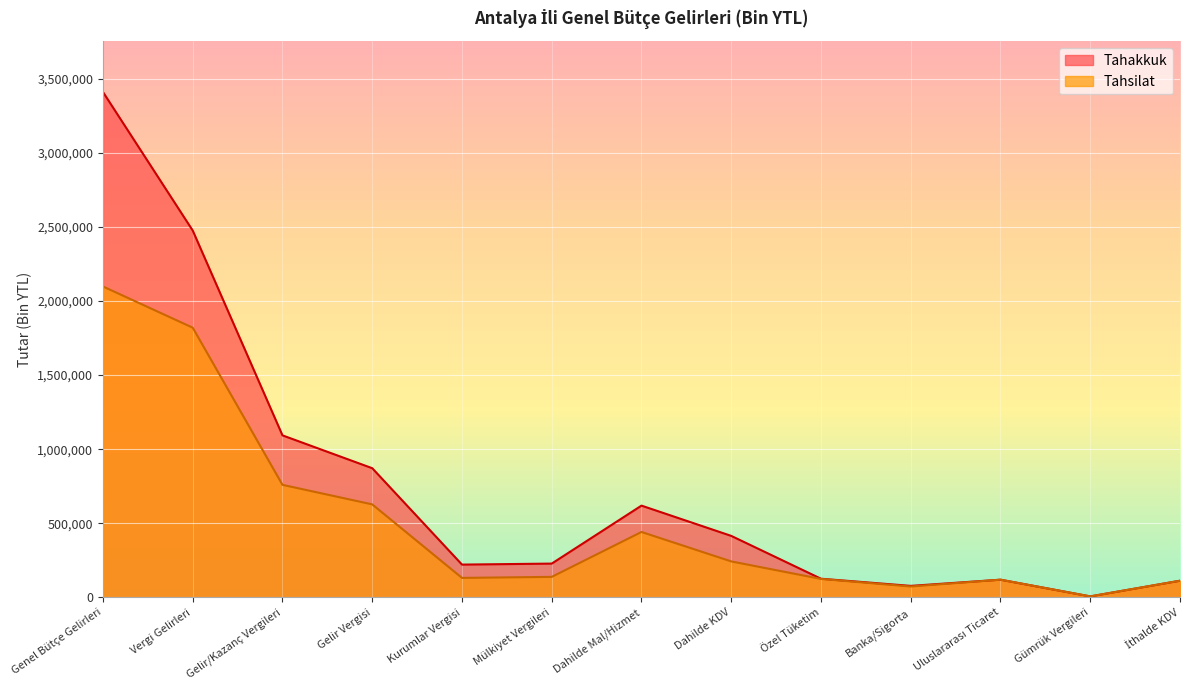

List the series in order of their peak value, highest first.

Tahakkuk, Tahsilat